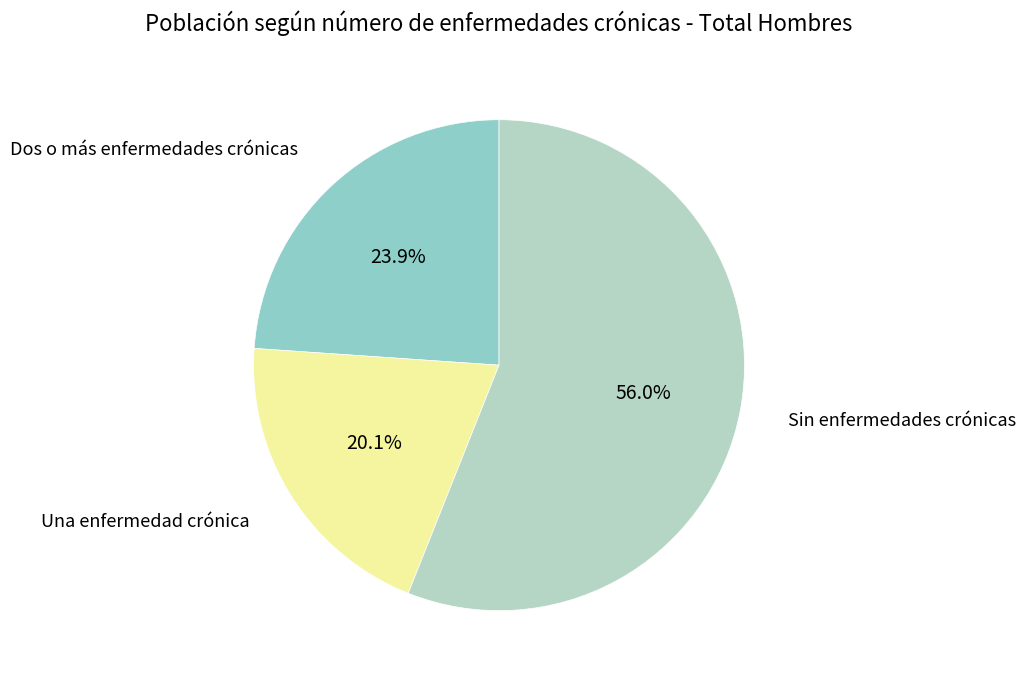

Which category has the biggest portion of the pie?

Sin enfermedades crónicas